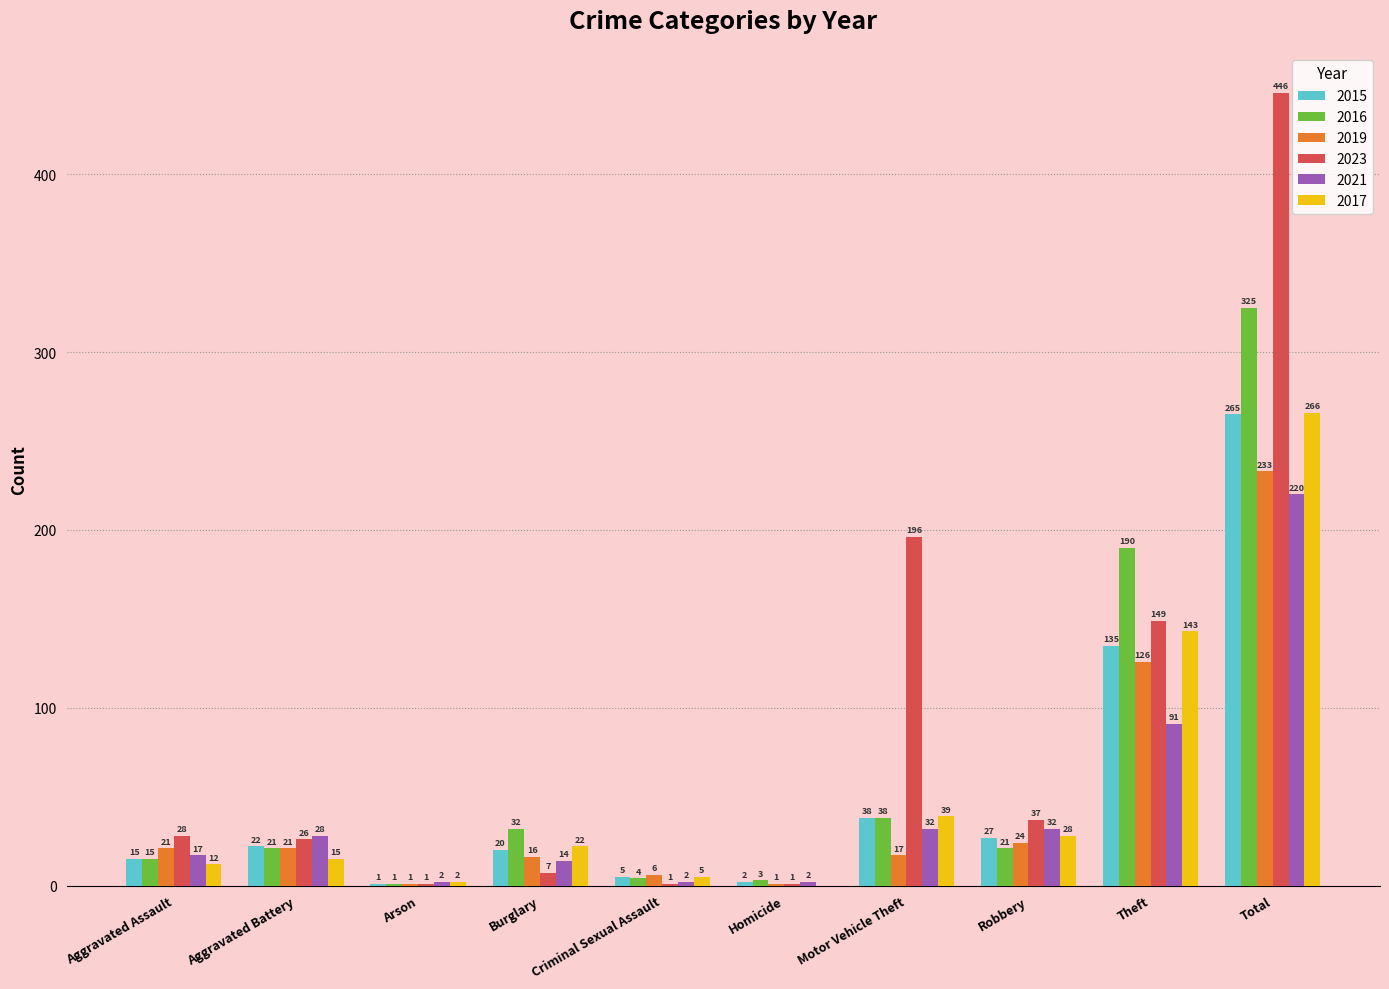

How many data points does each series have?

10